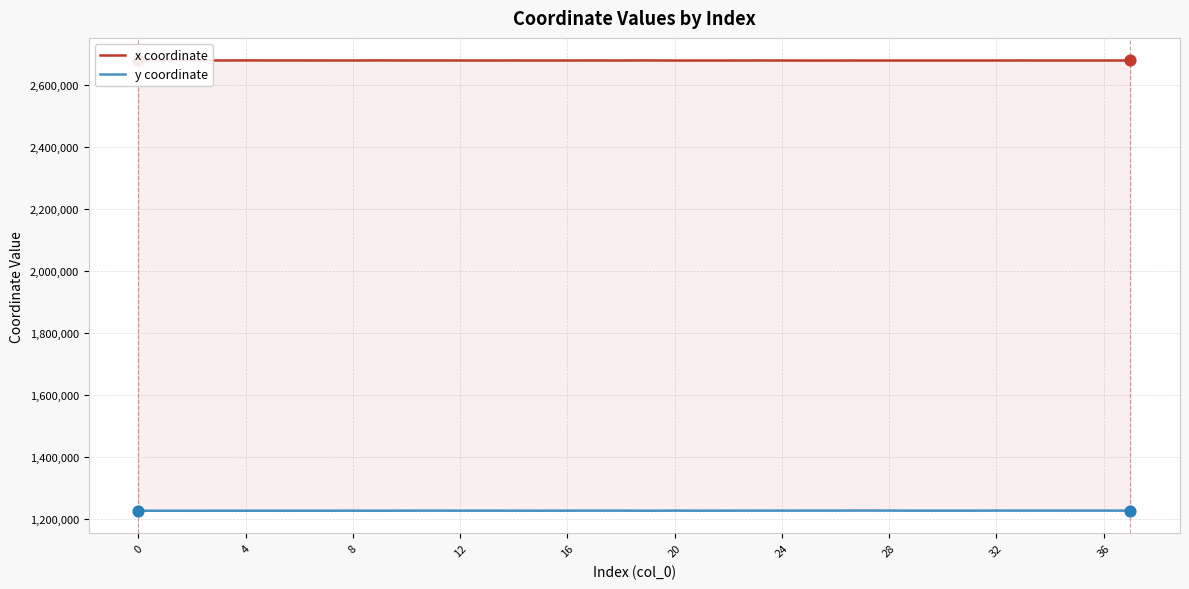

Which series has the largest Y range (max minus min)?

y coordinate